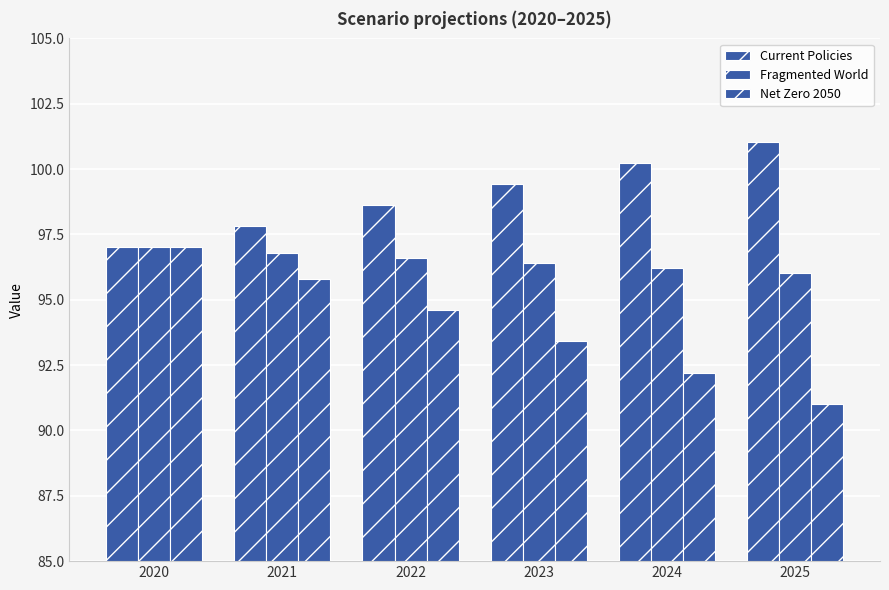

How many values in the Net Zero 2050 series are below 94?

3